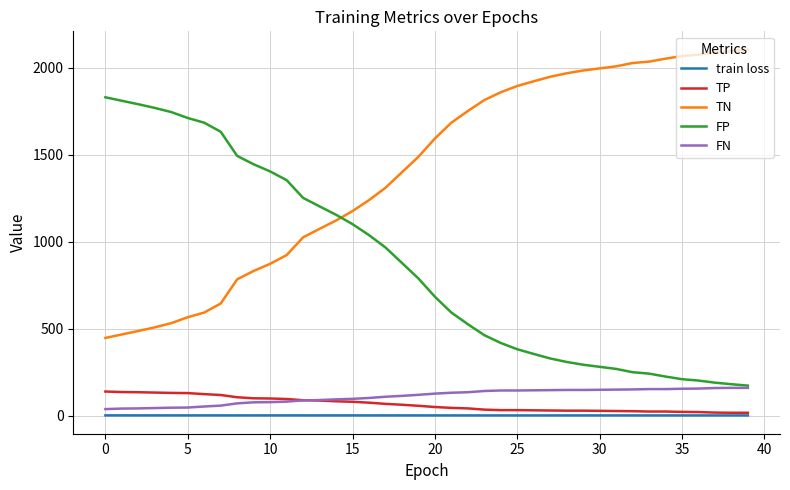

True or false: TP and FP cross at least once.

False